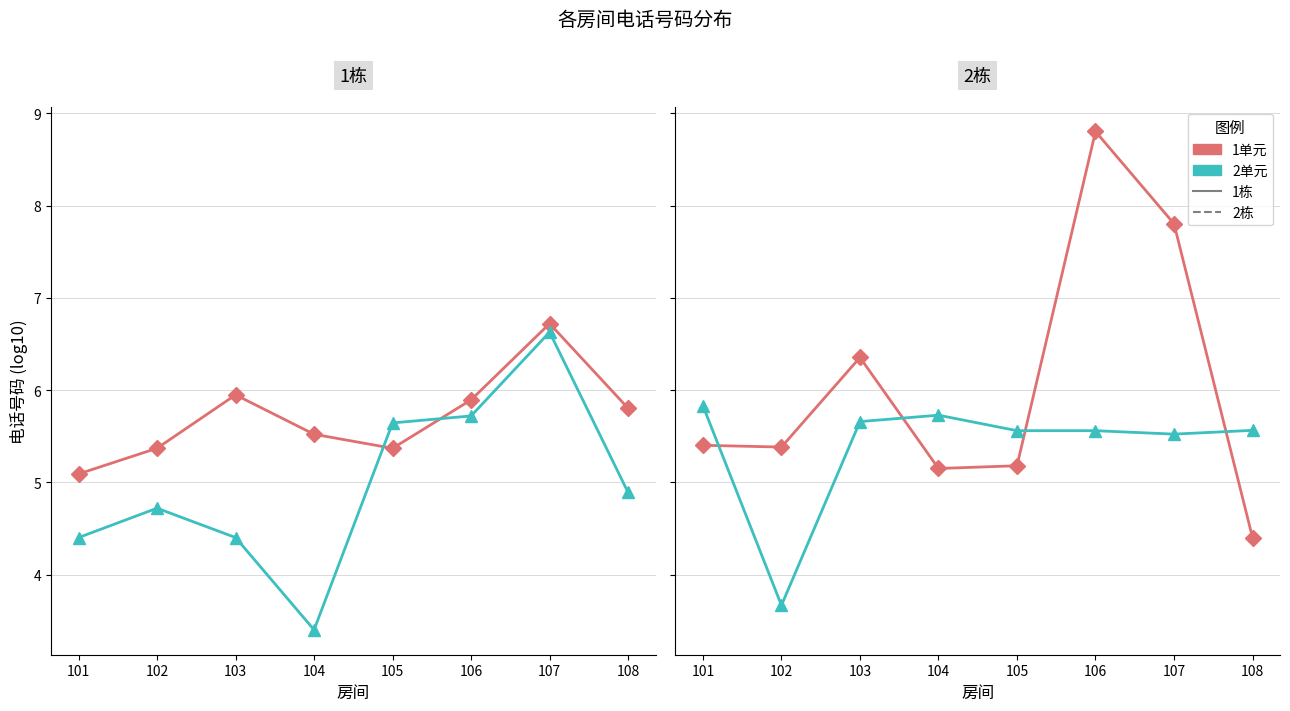

Count the number of categories in the chart.

8